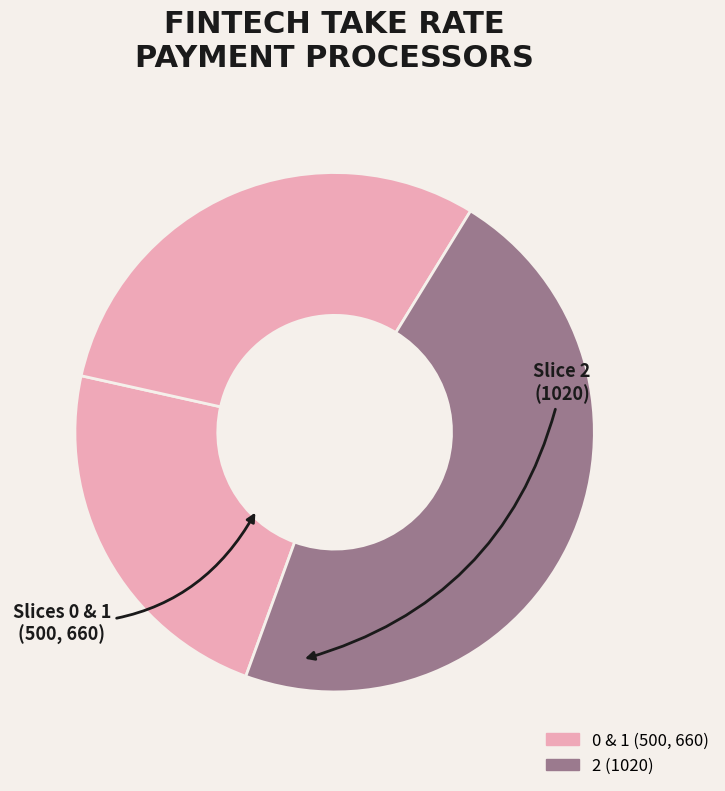

How many segments does this pie chart have?

3